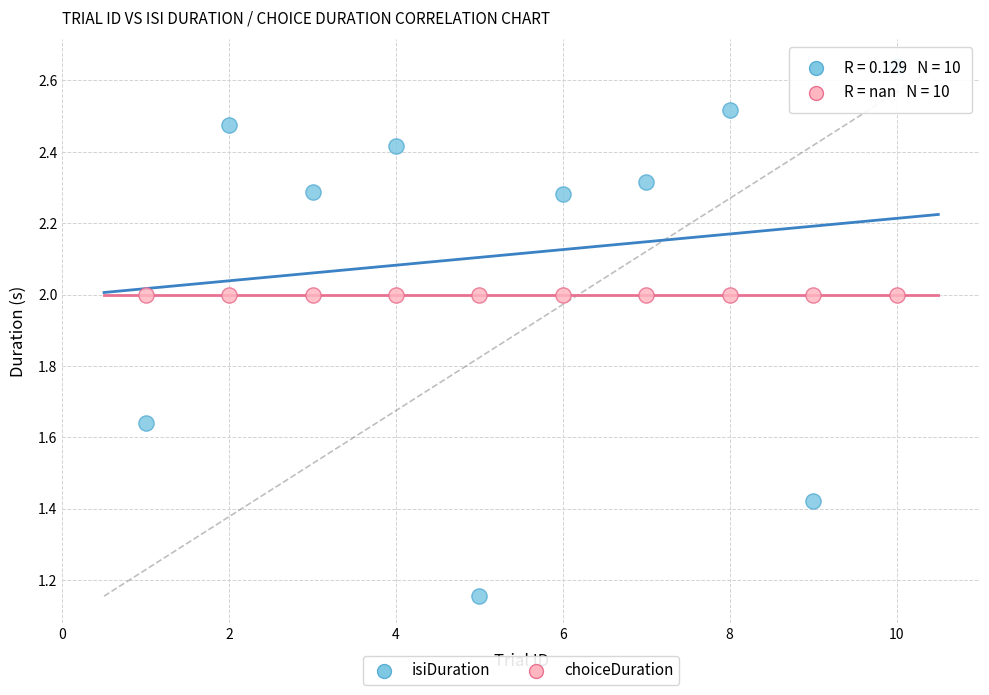

Which series contains the lowest Y value?

isiDuration